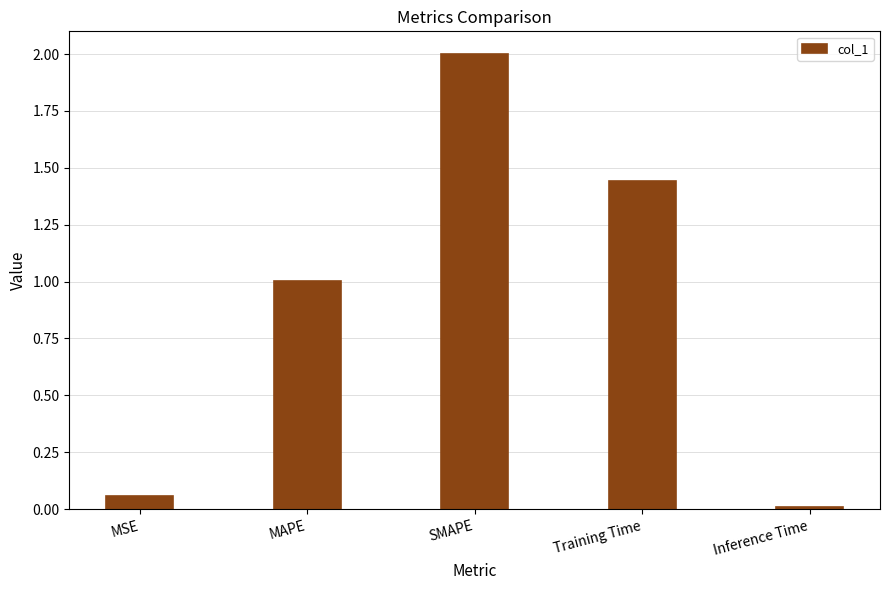

True or false: the data shows 0.0 at Inference Time.

True